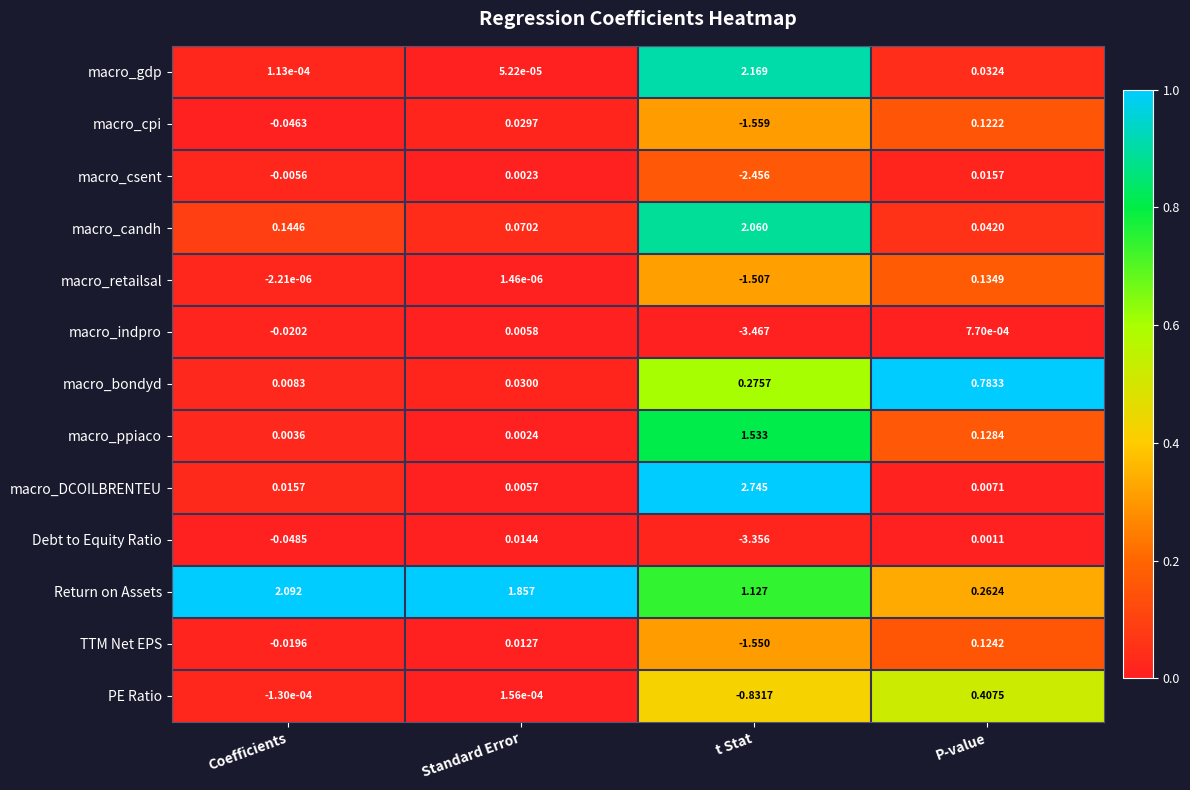

At which category is the sum across all series the highest?

Coefficients